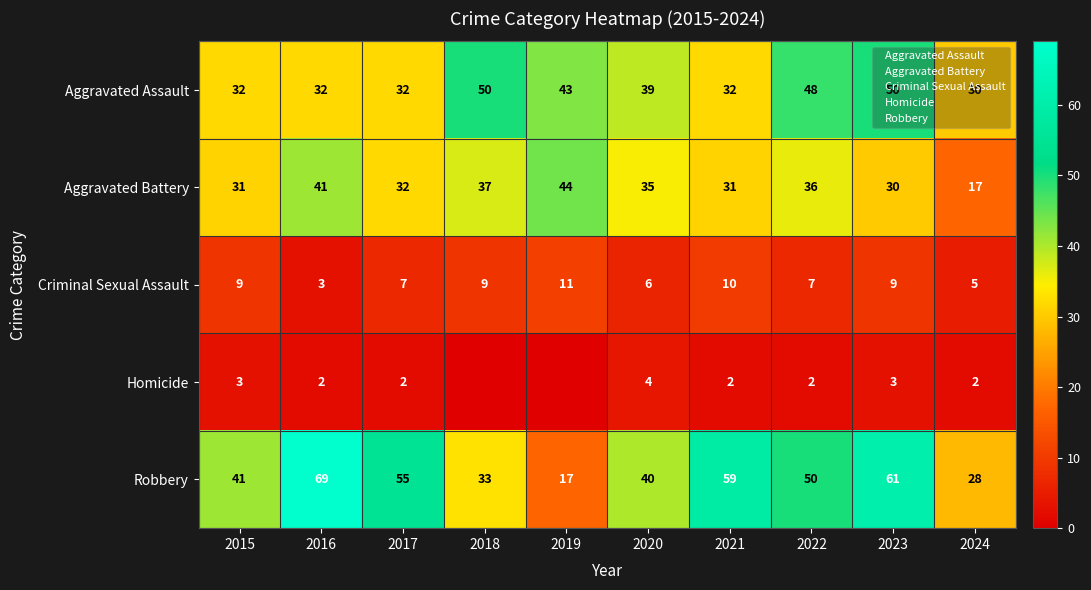

How many data points in Robbery are less than 50?

5